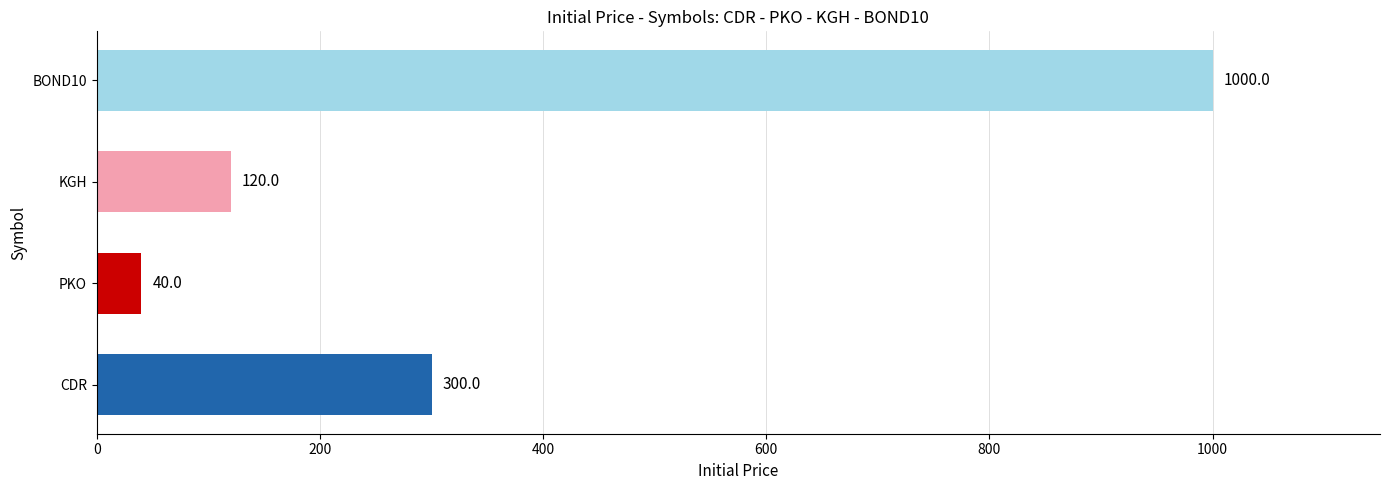

Reading bottom to top, what are all the values shown in this chart?

CDR=300	PKO=40	KGH=120	BOND10=1000